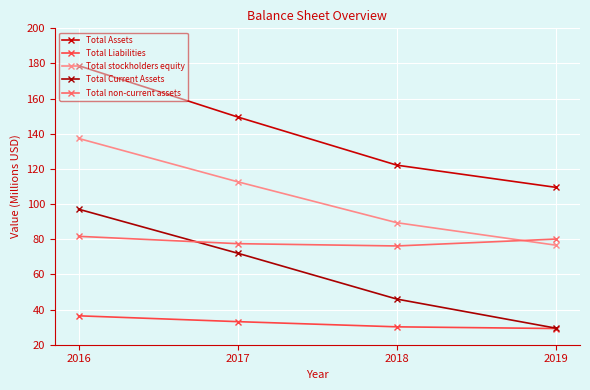

What value does the Total stockholders equity series have at 2019?

76.6